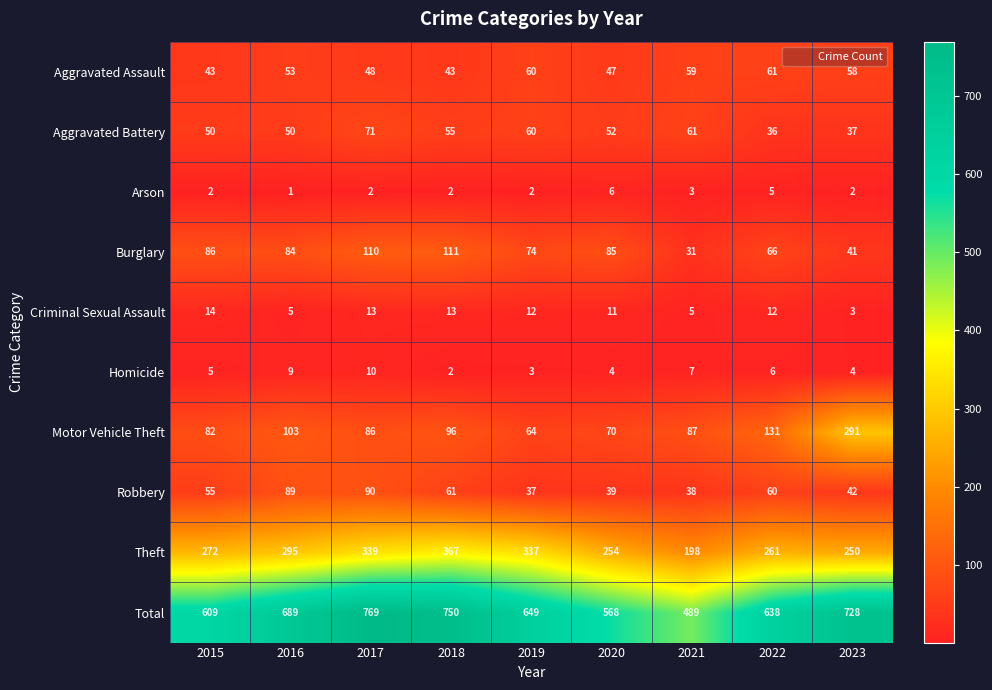

At which category does the chart reach its peak across all series?

2017